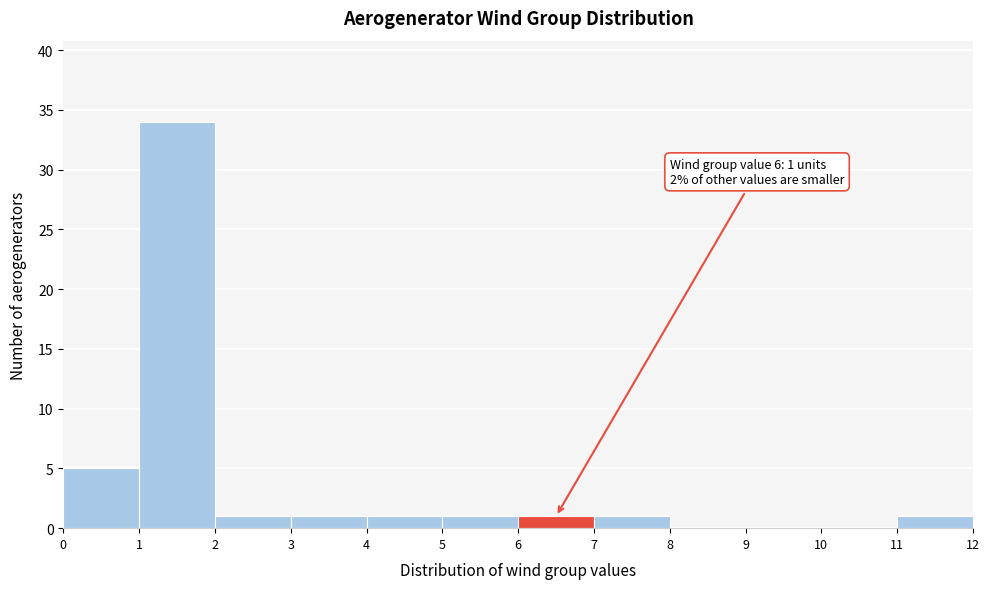

Over which range of the x-axis is the bar tallest?

1 to 2